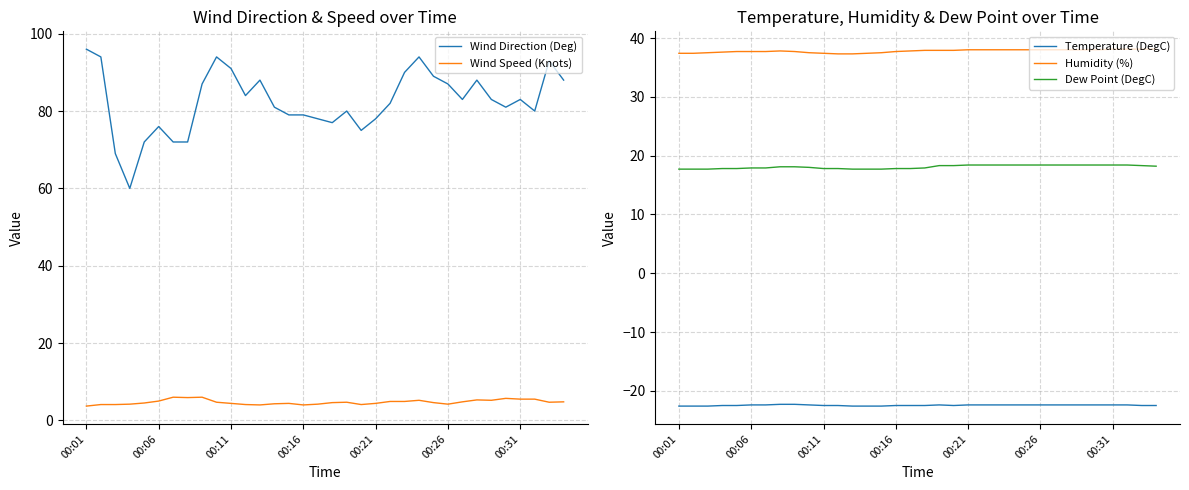

Which category has the lowest value in the Humidity (%) series?

11